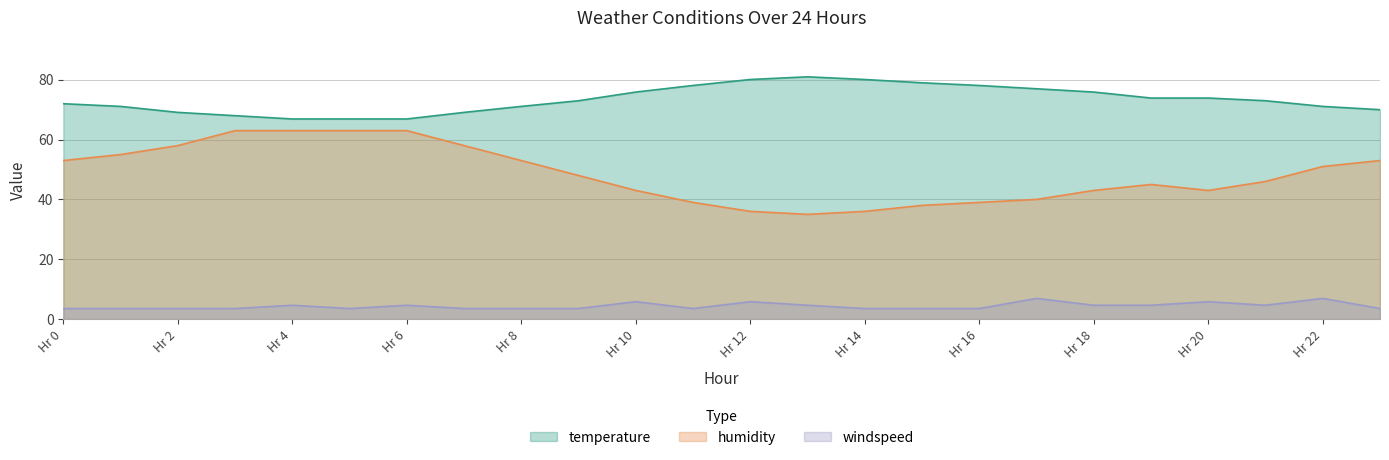

What is the value of the windspeed point at the 6th from the left?

3.5